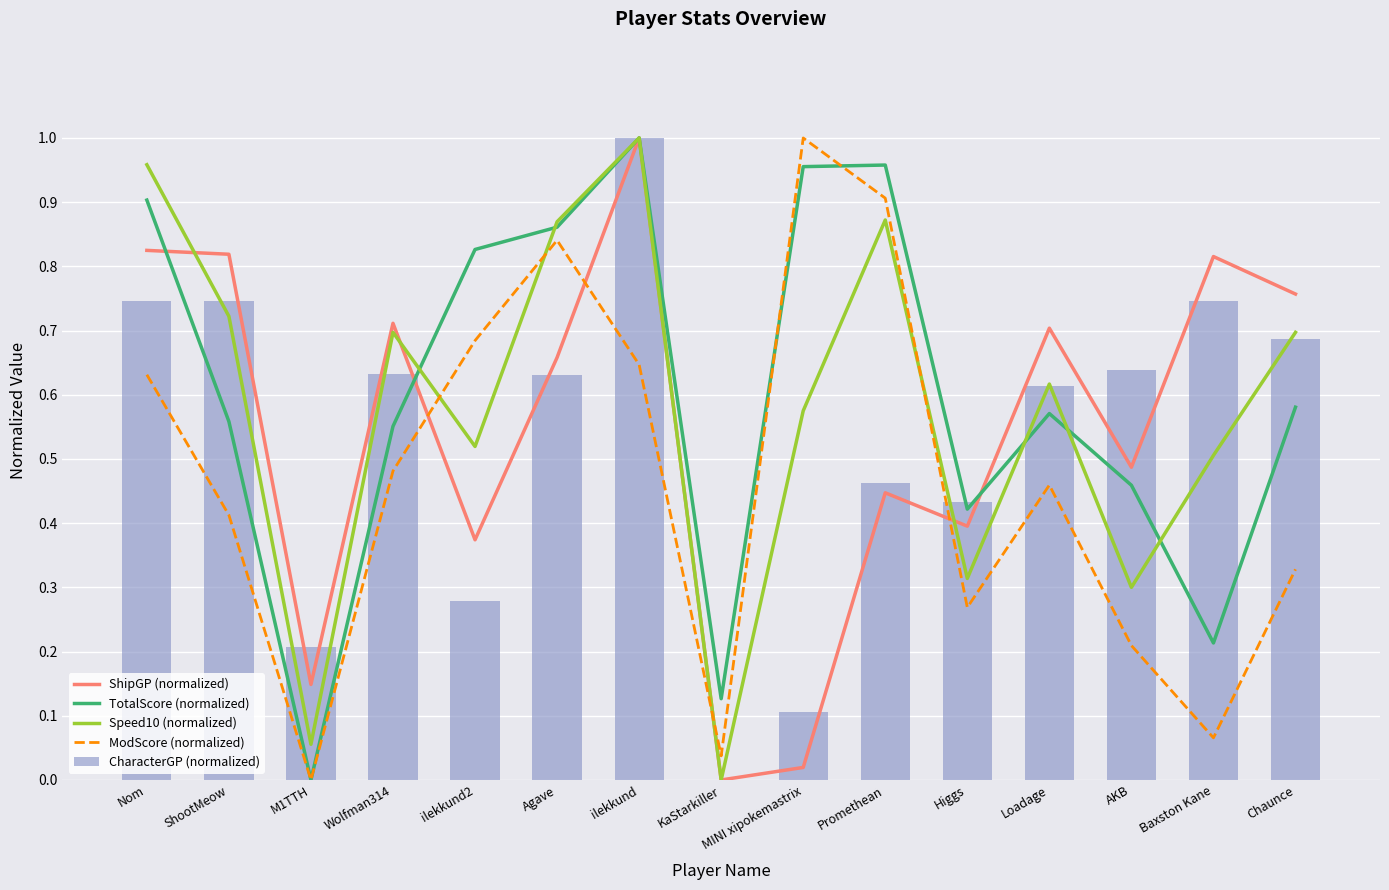

What is the difference between the maximum and minimum values in the ModScore (normalized) series?

1.0